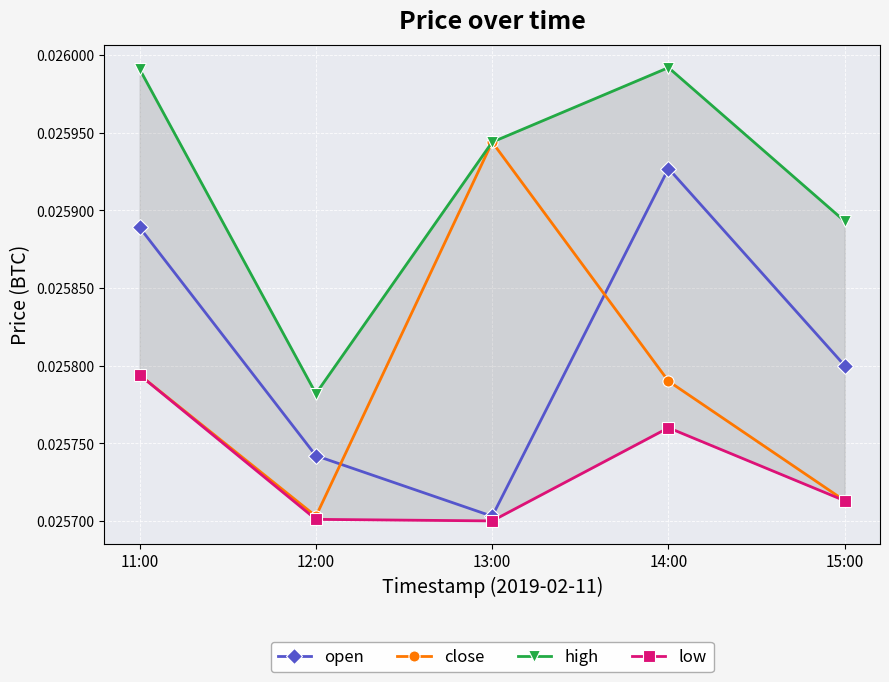

True or false: close has more than 0 interior local peaks.

True